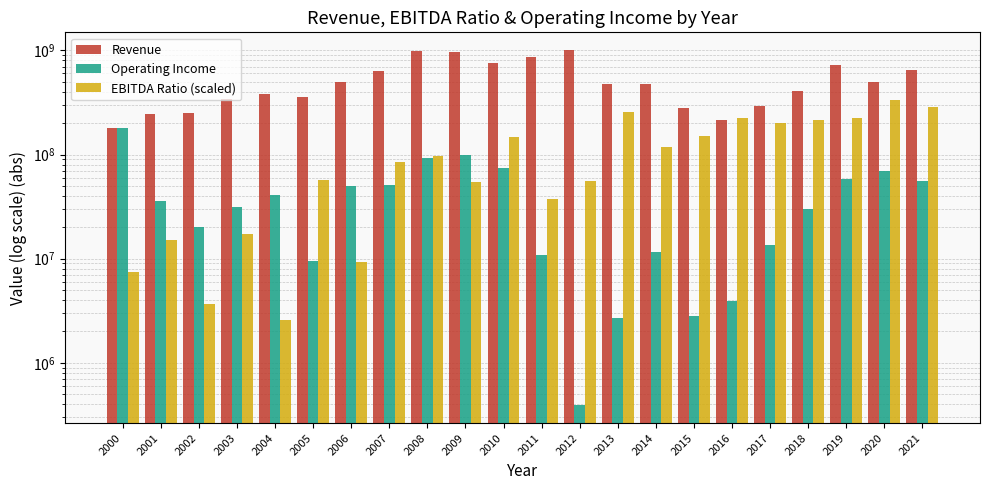

Where does the Revenue series first go above 471777000?

2006